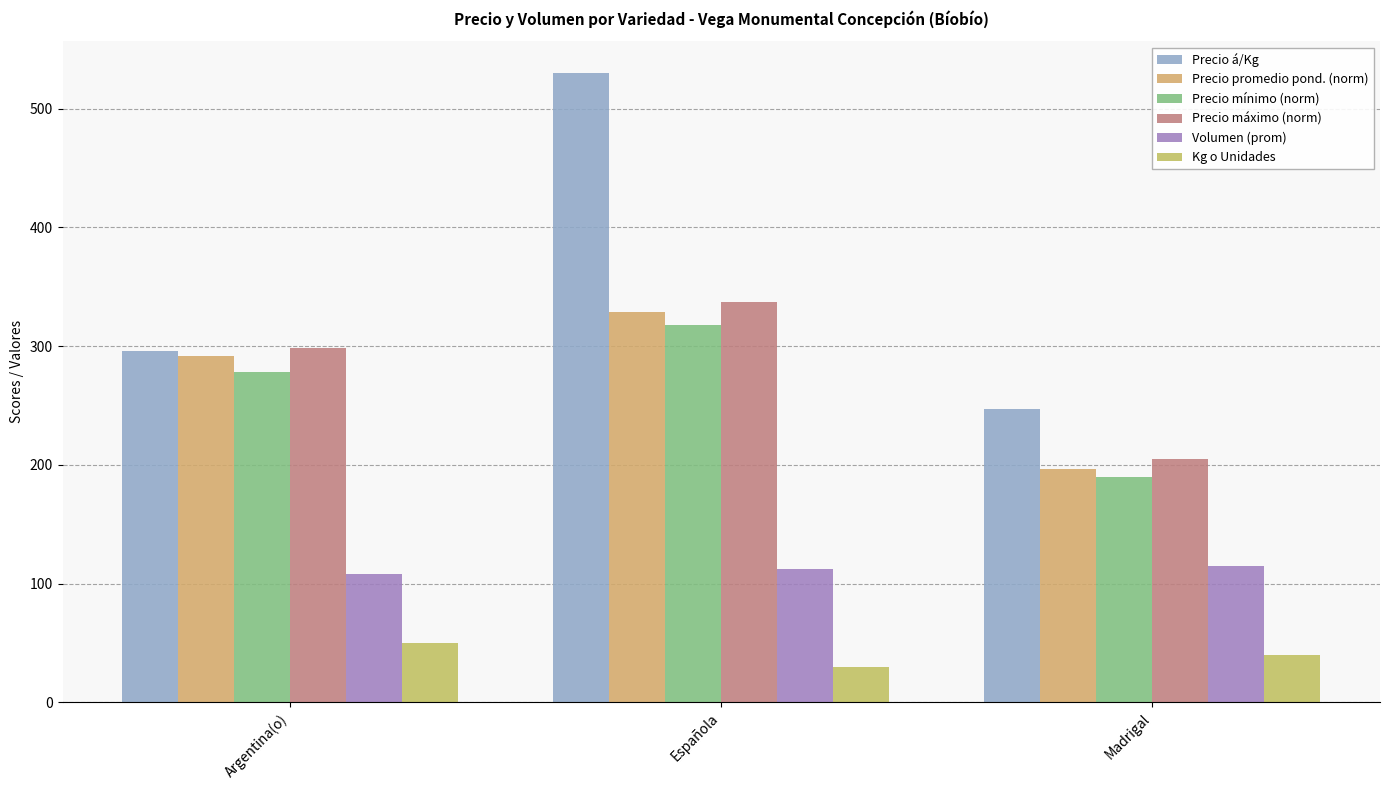

What is the sum of all Volumen (prom) values?

335.0